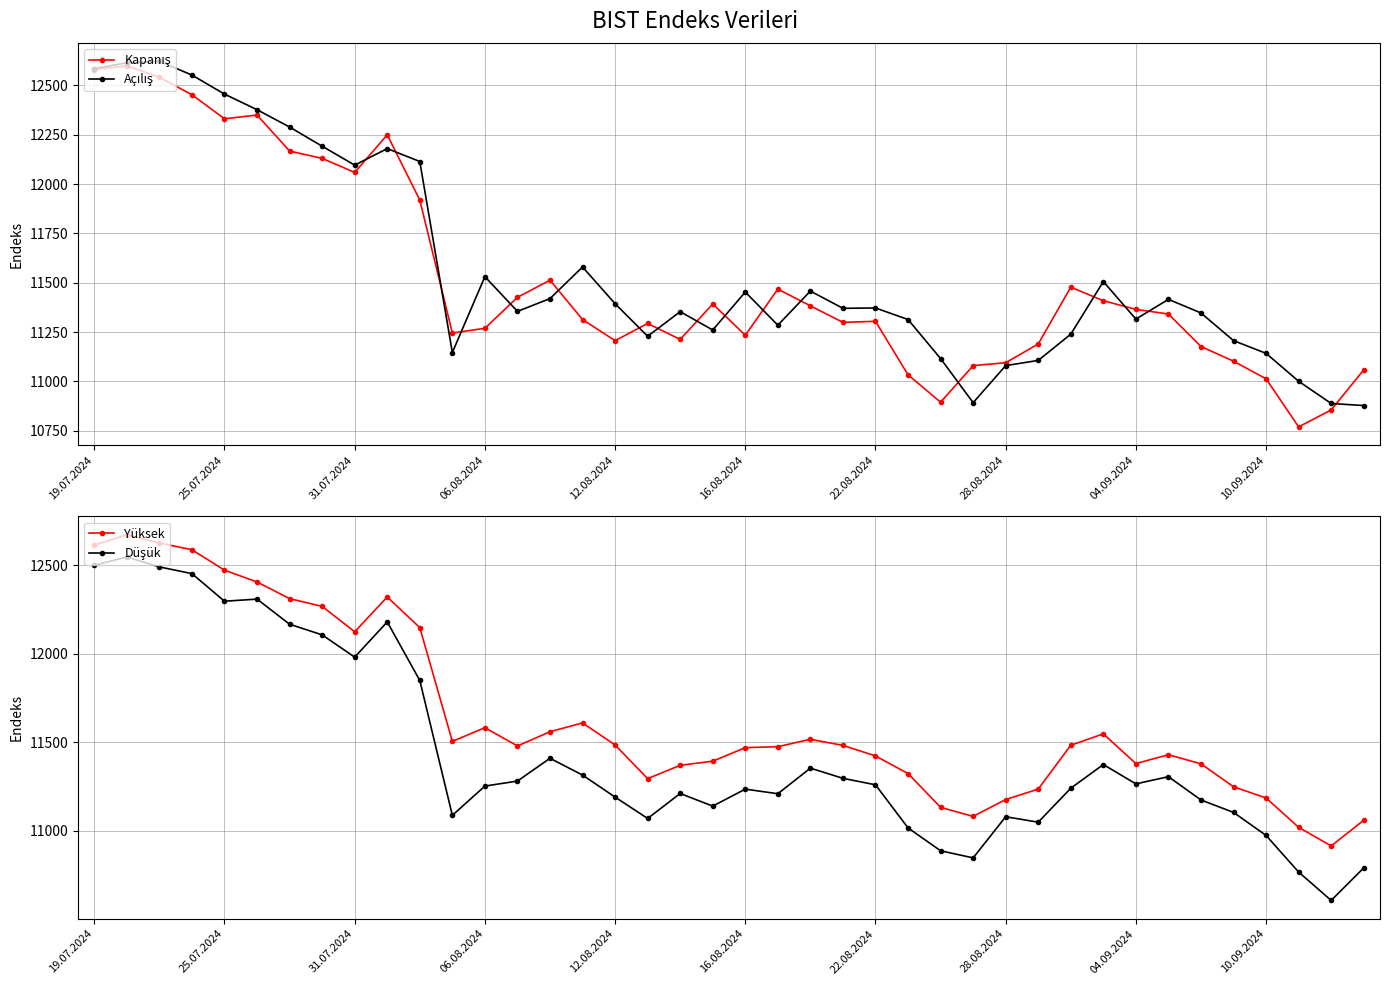

Reading left to right, what are all the values shown in this chart?

Kapanış: 12579.6	12599.3	12540.7	12452.3	12330.6	12349.3	12166.9	12130.0	12058.8	12249.2	11918.9	11245.1	11269.1	11426.0	11512.9	11313.5	11206.5	11293.5	11213.0	11392.1	11234.1	11467.6	11382.8	11299.1	11304.5	11033.5	10894.8	11080.0	11094.8	11189.7	11477.4	11408.9	11365.0	11341.4	11176.9	11102.5	11013.5	10769.5	10855.7	11058.3
Açılış: 12585.0	12614.1	12621.8	12551.9	12455.5	12376.5	12288.6	12191.6	12095.7	12179.5	12114.0	11146.4	11530.7	11354.9	11419.6	11579.8	11393.7	11228.8	11353.4	11260.5	11452.8	11285.0	11457.7	11370.4	11372.1	11313.6	11115.7	10892.4	11080.0	11106.4	11239.2	11506.0	11315.8	11415.7	11346.8	11206.6	11142.2	11000.9	10888.2	10877.8
Yüksek: 12613.5	12671.9	12625.7	12587.4	12471.8	12405.2	12311.0	12267.4	12123.6	12320.4	12147.2	11504.1	11581.5	11478.2	11558.6	11608.5	11483.9	11293.5	11368.8	11392.1	11468.7	11474.0	11516.0	11481.3	11421.8	11322.1	11131.2	11080.0	11175.4	11234.3	11482.2	11546.6	11378.5	11428.7	11377.2	11247.4	11184.2	11018.3	10913.1	11058.3
Düşük: 12499.6	12546.4	12490.3	12452.3	12296.3	12308.3	12166.2	12106.1	11980.2	12179.5	11848.4	11085.9	11251.4	11279.7	11408.5	11313.5	11189.1	11068.3	11209.5	11138.1	11234.1	11208.1	11352.8	11295.2	11258.6	11015.0	10885.7	10845.5	11078.1	11047.3	11239.2	11373.1	11263.9	11304.5	11172.9	11102.5	10972.4	10765.5	10605.1	10788.7